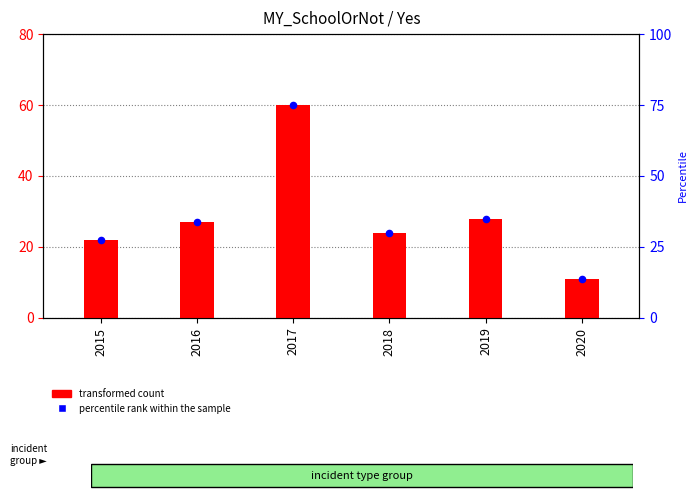

What are all the series names shown in the legend?

transformed count, percentile rank within the sample